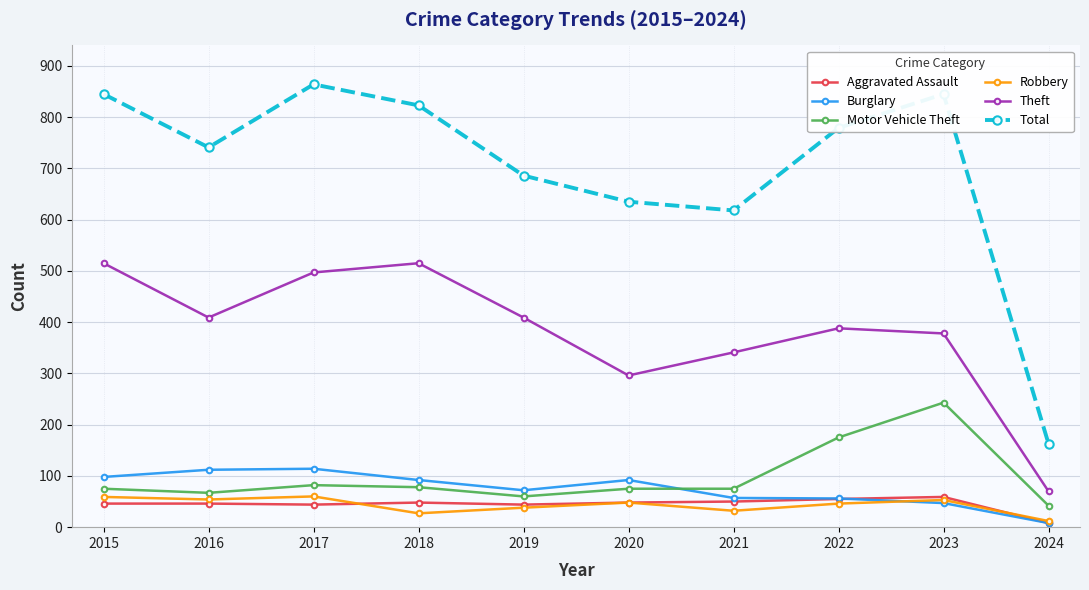

What is the value of the Aggravated Assault point at the 5th from the left?

44